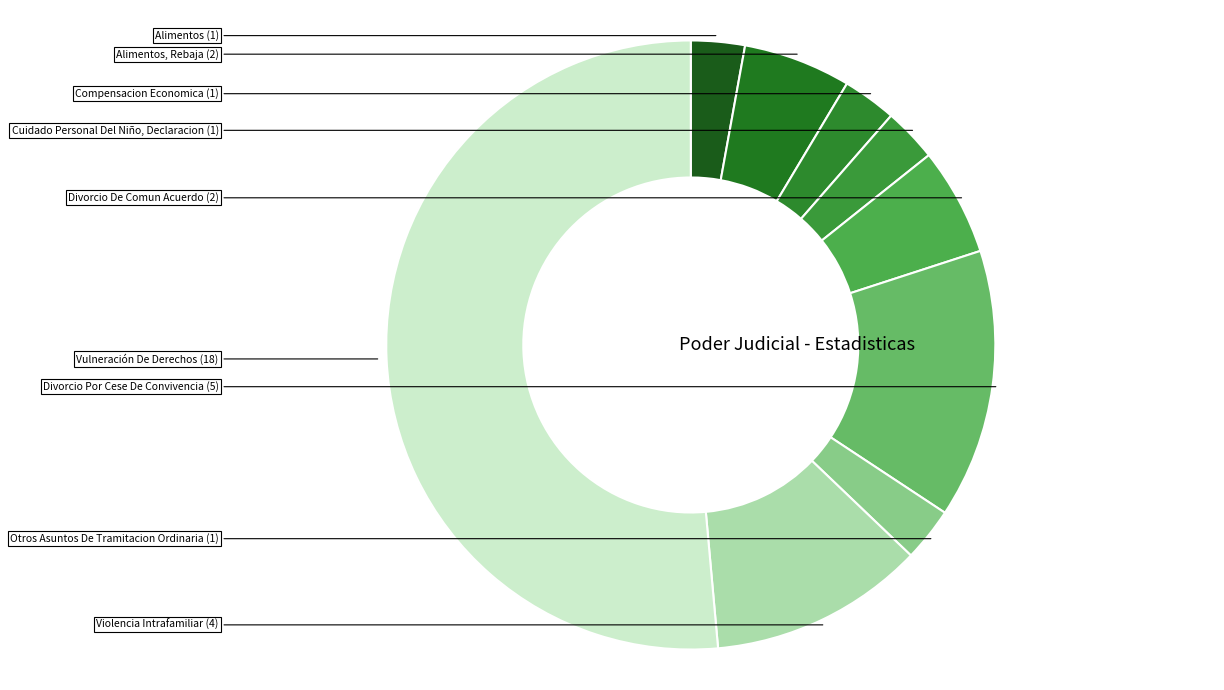

Count the number of slices in the pie.

9